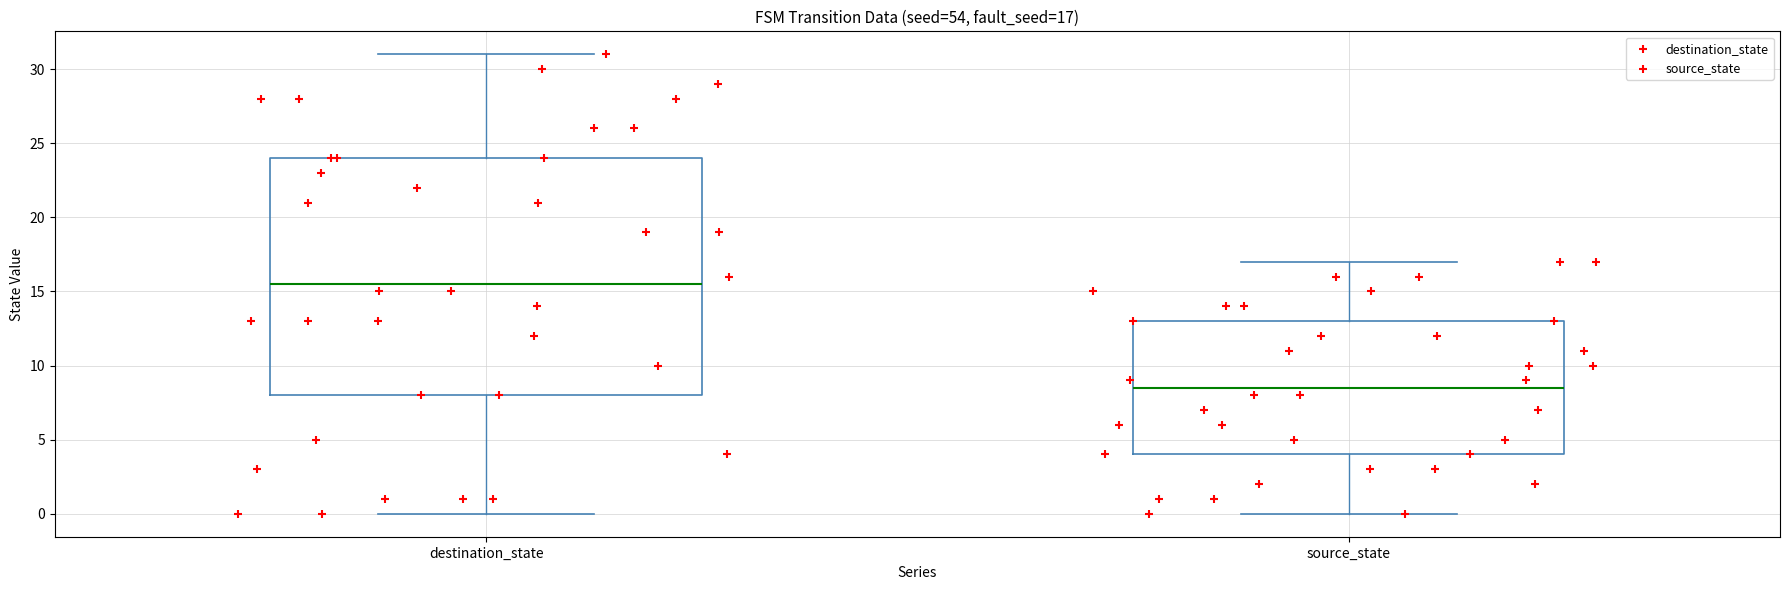

Which box's median line is the lowest?

source_state